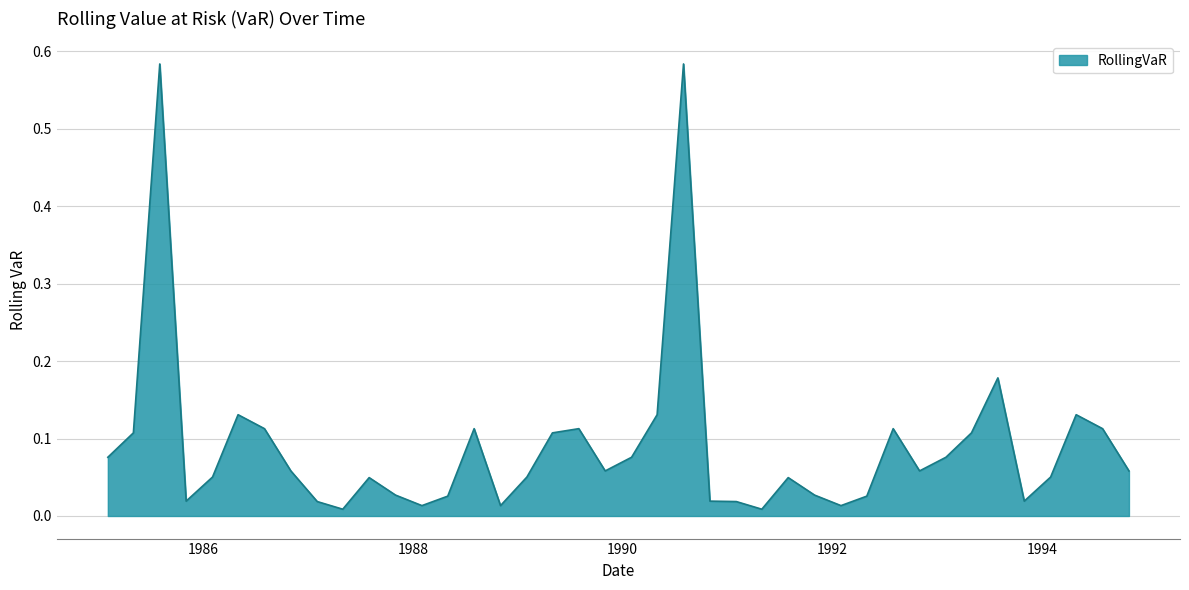

How many series are shown in this chart?

1